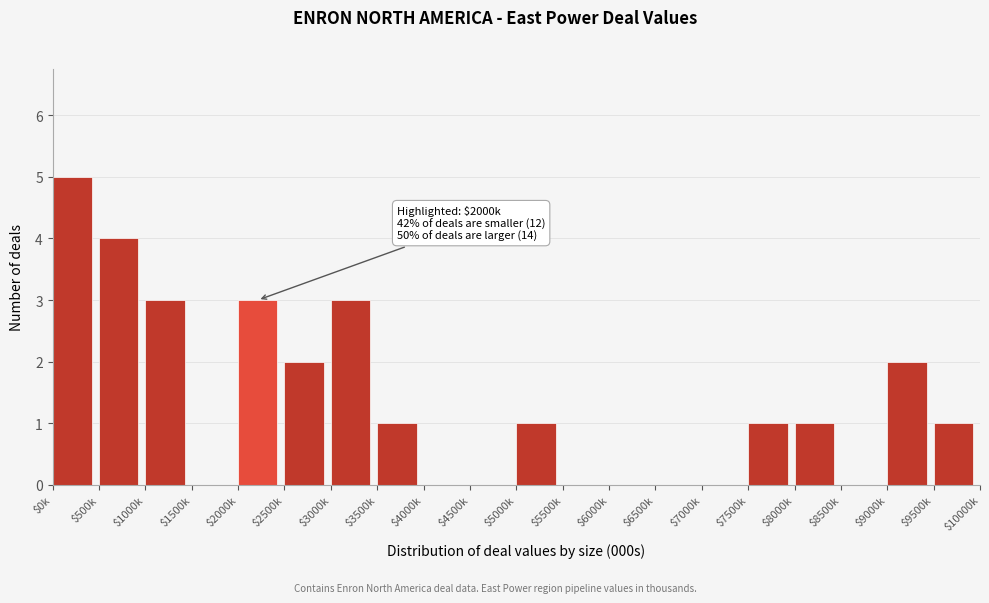

What is the sum of all values?

27